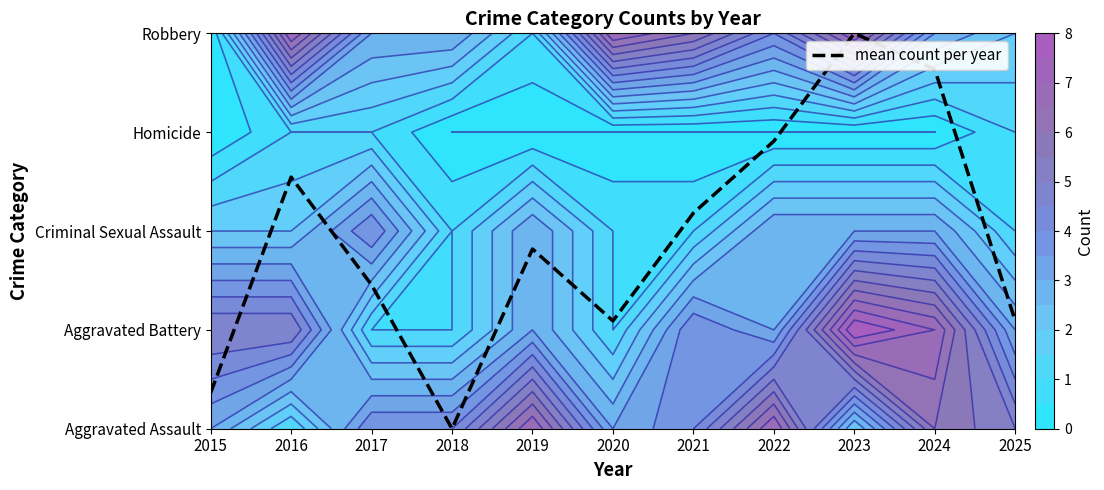

Reading left to right, transcribe all the data shown in this chart.

2015=0.4	2016=2.5	2017=1.5	2018=0.0	2019=1.8	2020=1.1	2021=2.2	2022=2.9	2023=4.0	2024=3.6	2025=1.1